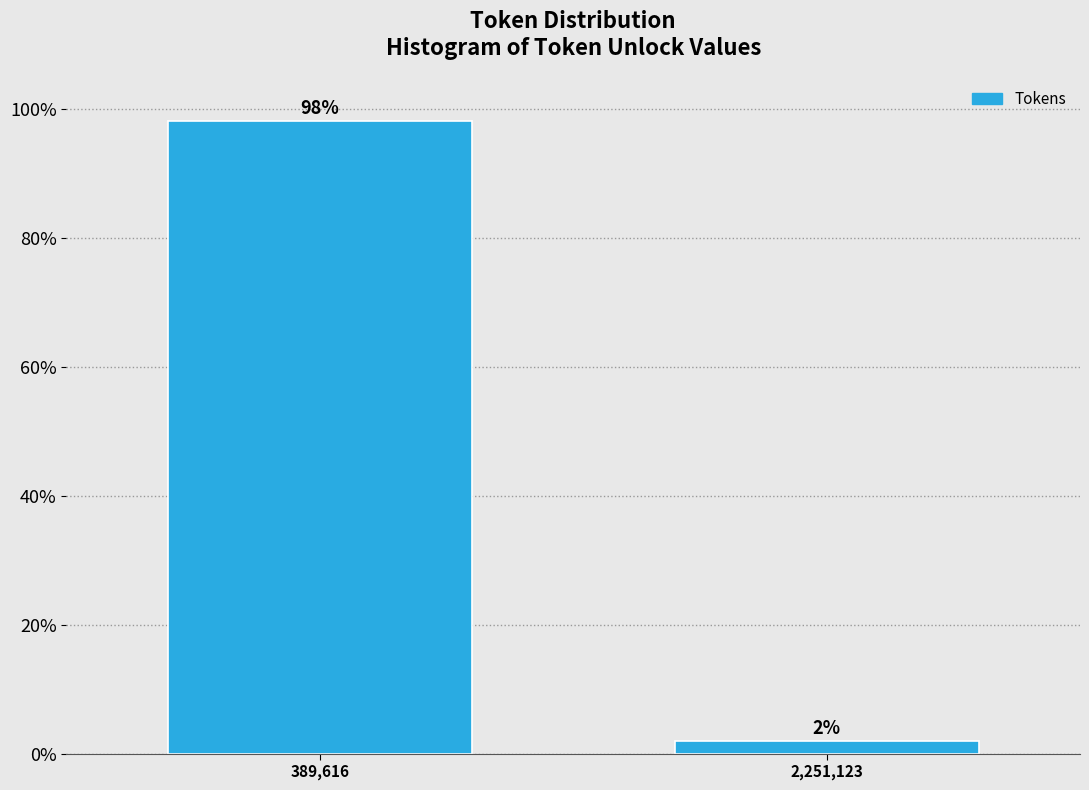

Does the chart contain any negative values?

No